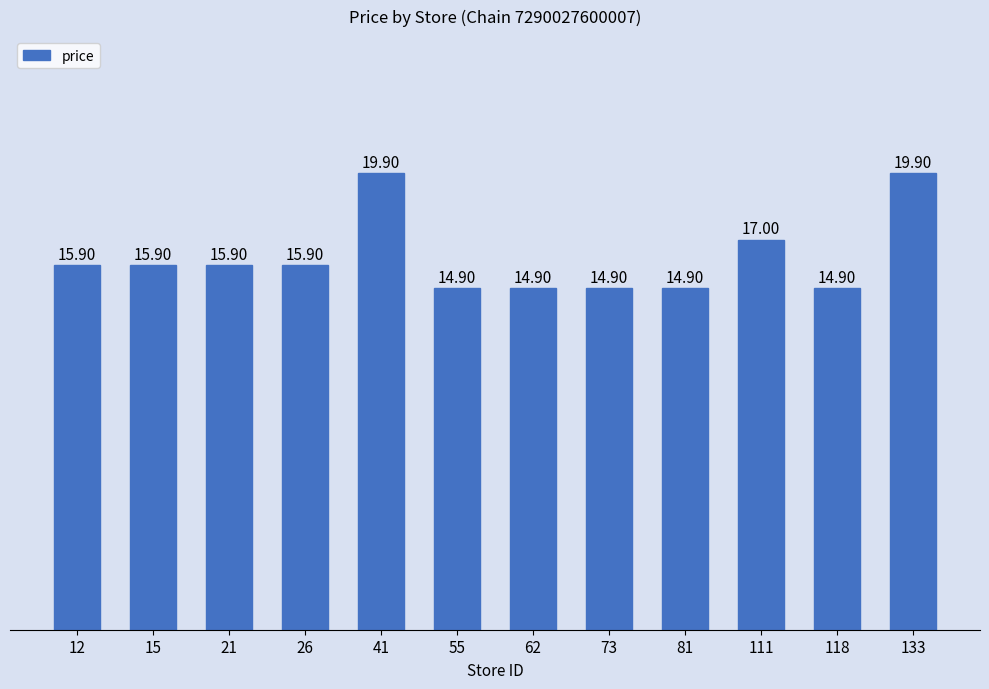

What is the difference between the maximum and minimum values?

5.0